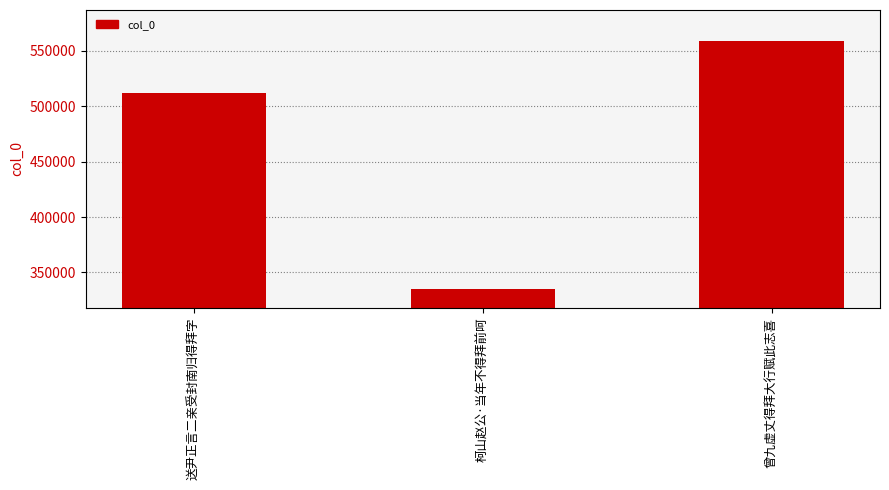

What is the sum of the values at 送尹正言二亲受封南归得拜字 and 曾九虚丈得拜大行赋此志喜?

1071291